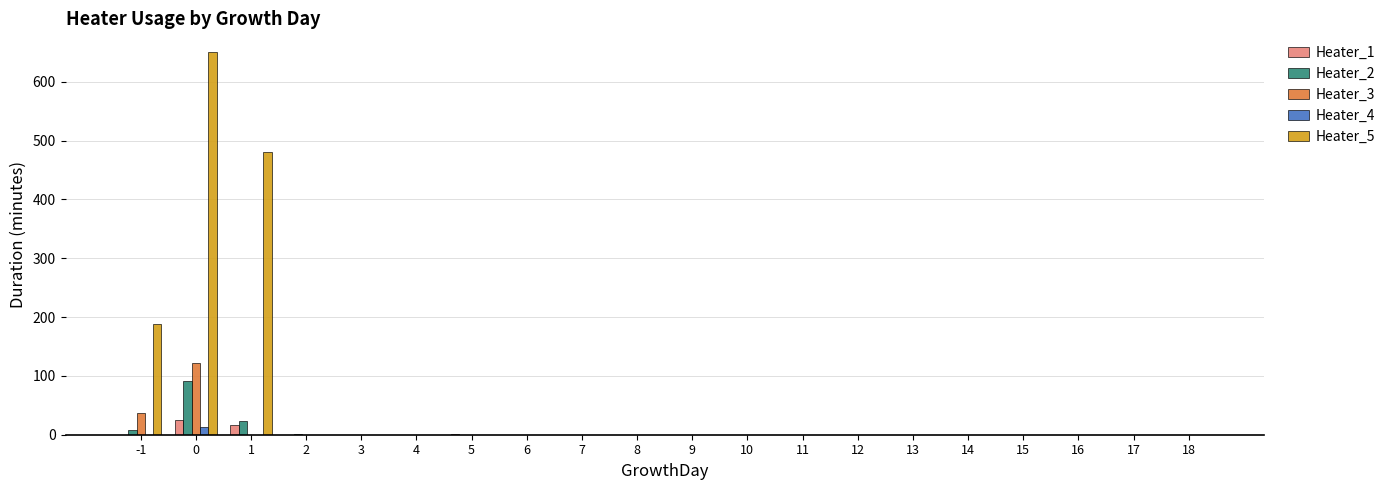

Which series has the largest total across all categories?

Heater_5